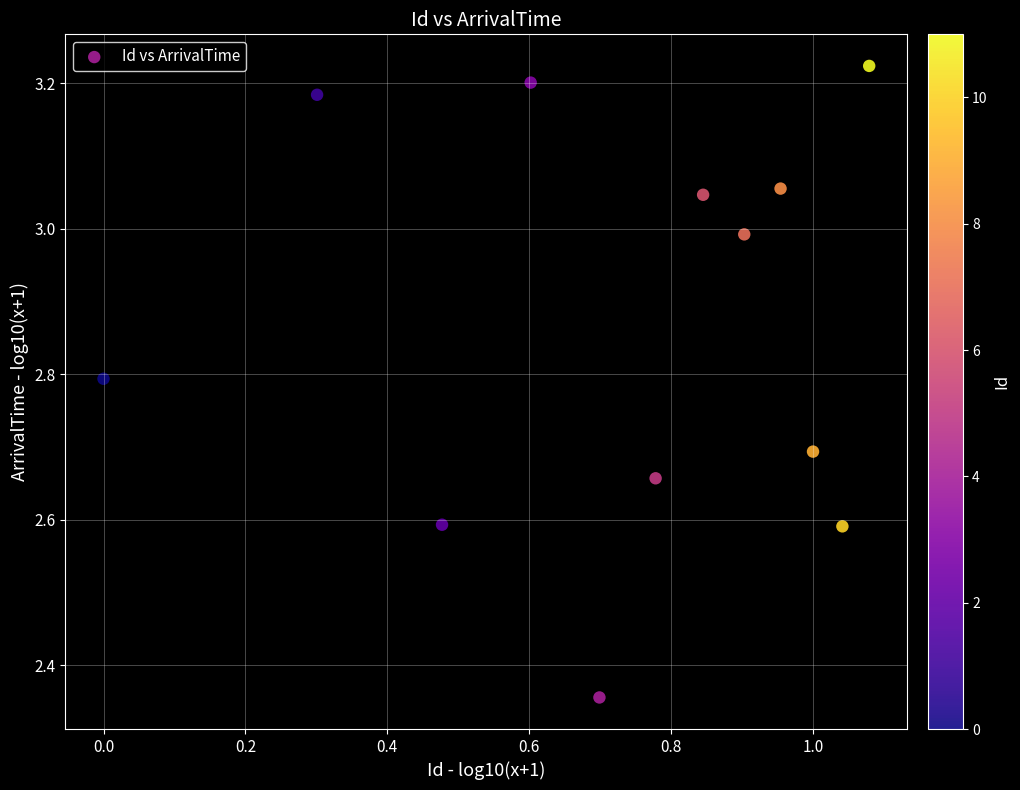

What is the average Y value?

2.9